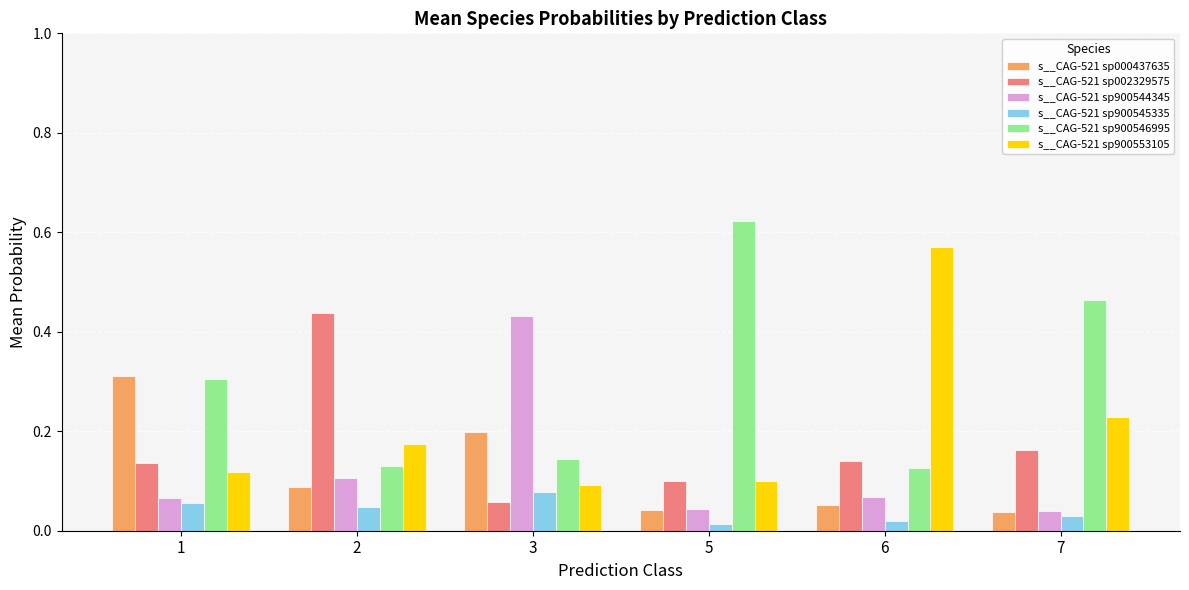

At which category does the chart reach its peak across all series?

5